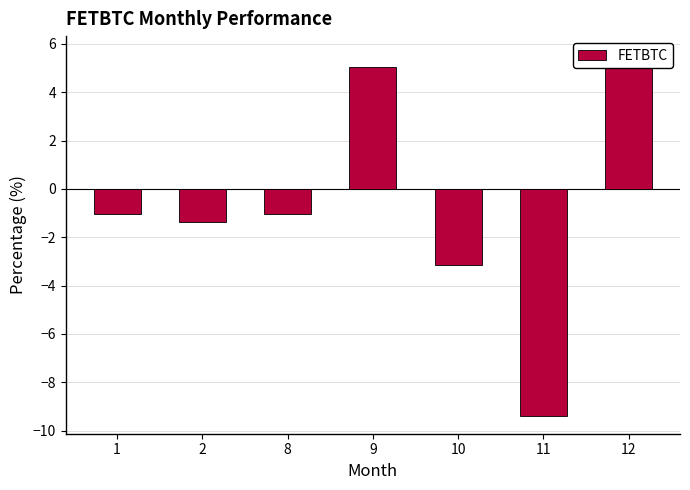

What is the sum of the values at 10 and 2?

-4.5